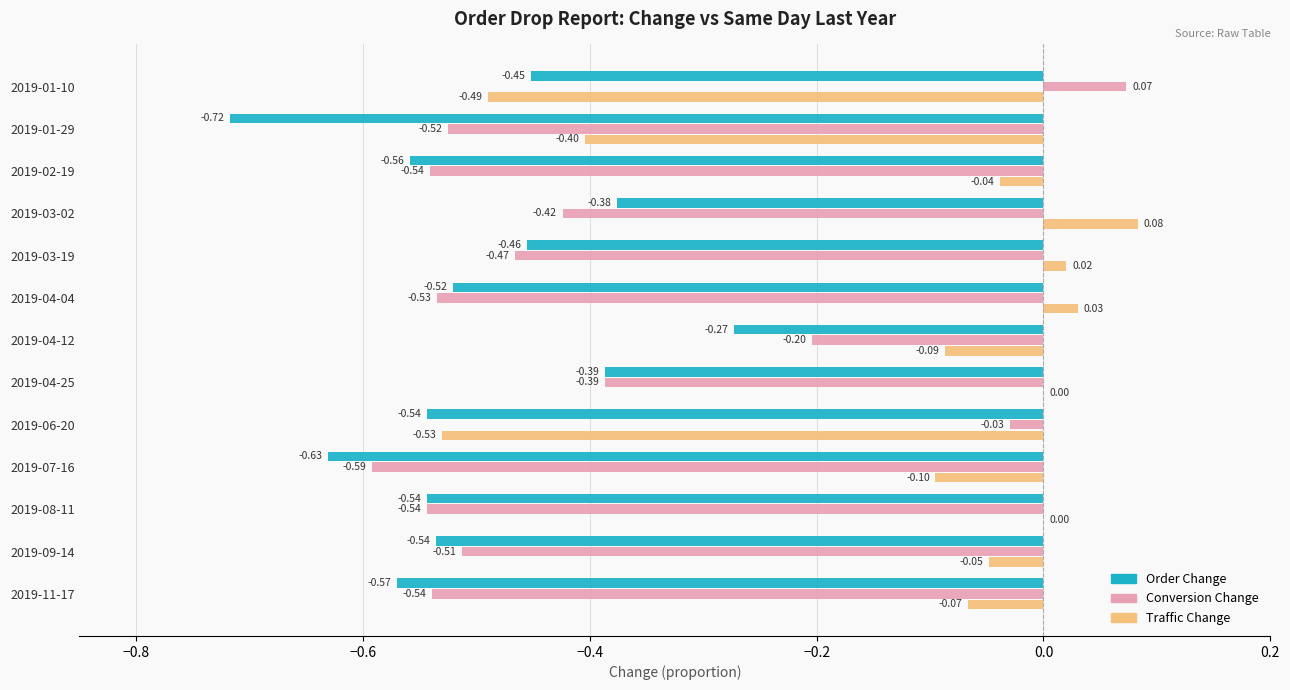

What is the total value across all series at 2019-07-16?

-1.3